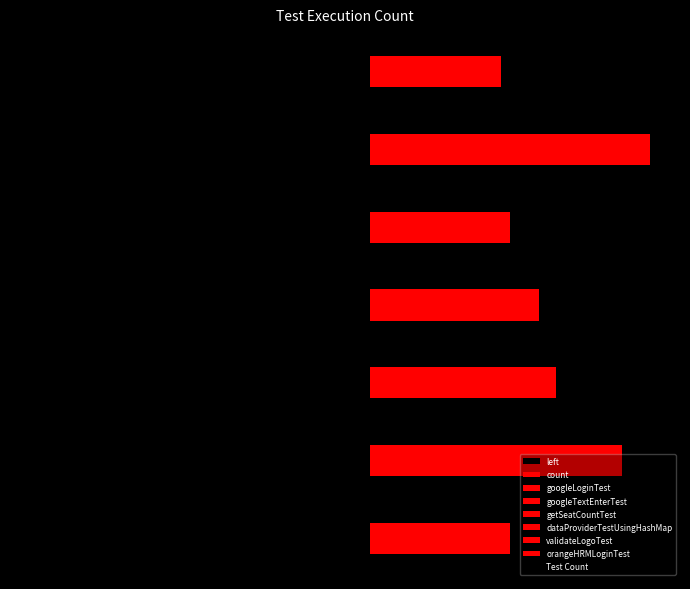

Reading right to left, what are all the values shown in this chart?

1	2	1	1	1	2	1